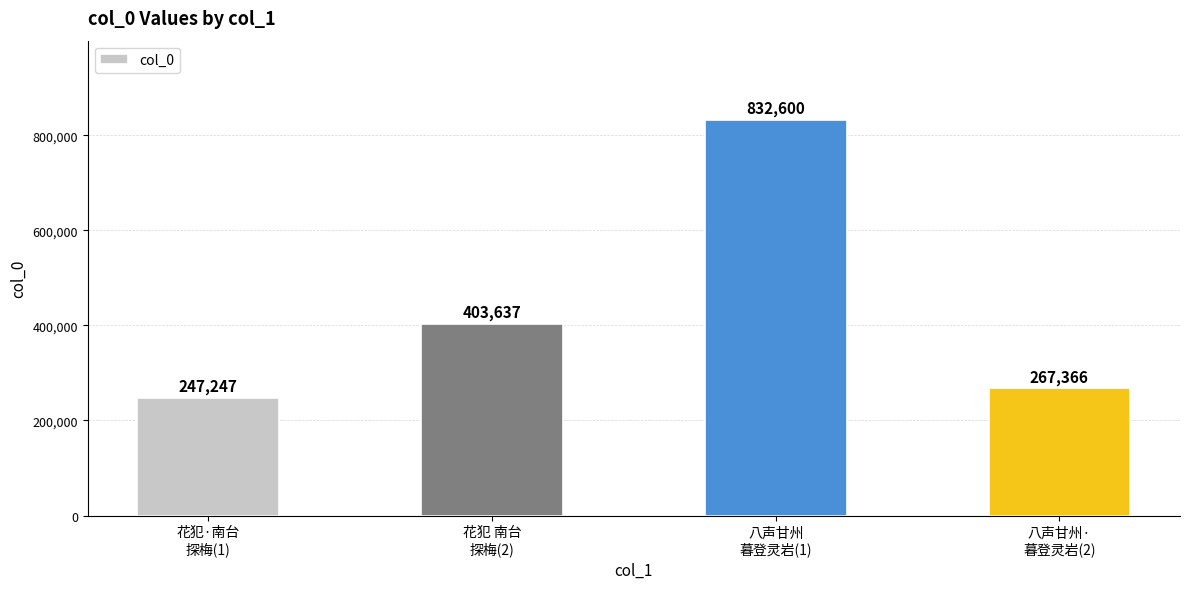

At which category does the chart reach its minimum across all series?

花犯·南台
探梅(1)